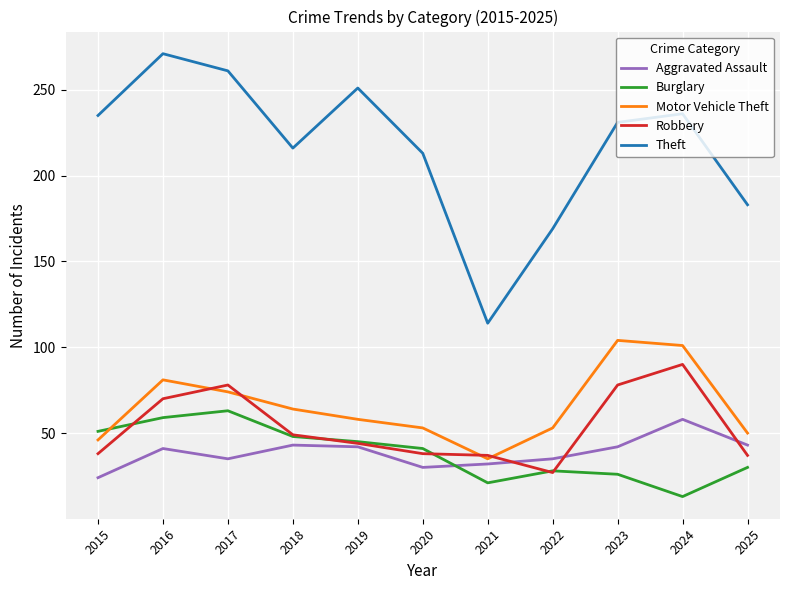

True or false: Motor Vehicle Theft and Theft cross at least once.

False